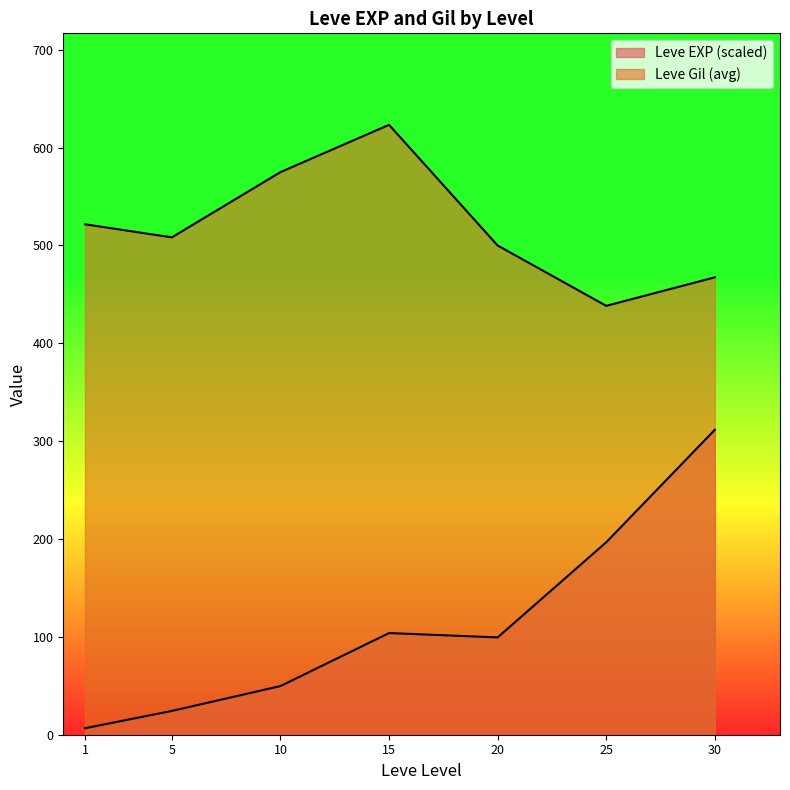

How many lines are shown in the chart?

2